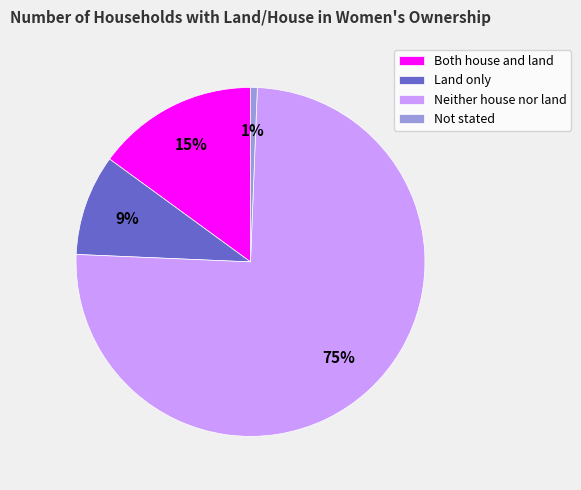

Which has a higher value, Land only or Both house and land?

Both house and land